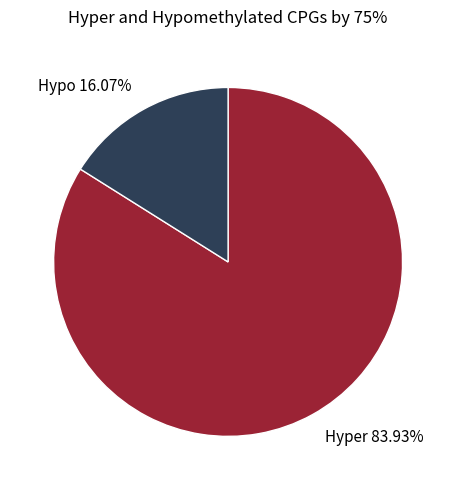

Do Hypo 16.07% and Hyper 83.93% together represent more than half of the pie?

Yes